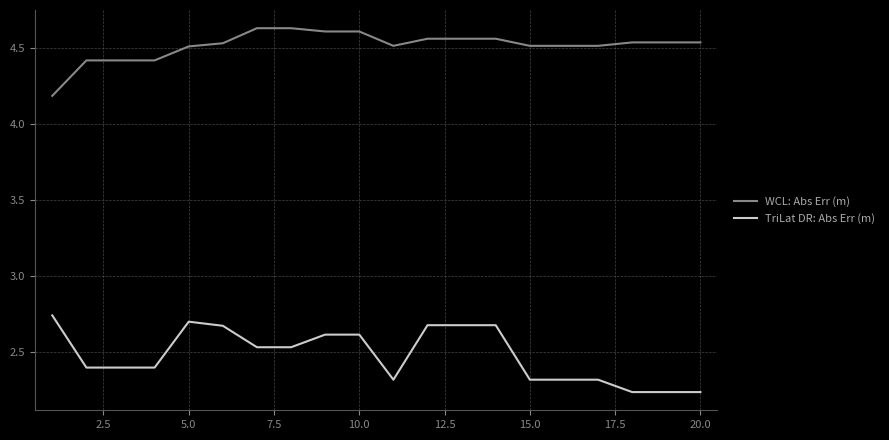

Rank the series by their average value, from lowest to highest.

TriLat DR: Abs Err (m), WCL: Abs Err (m)